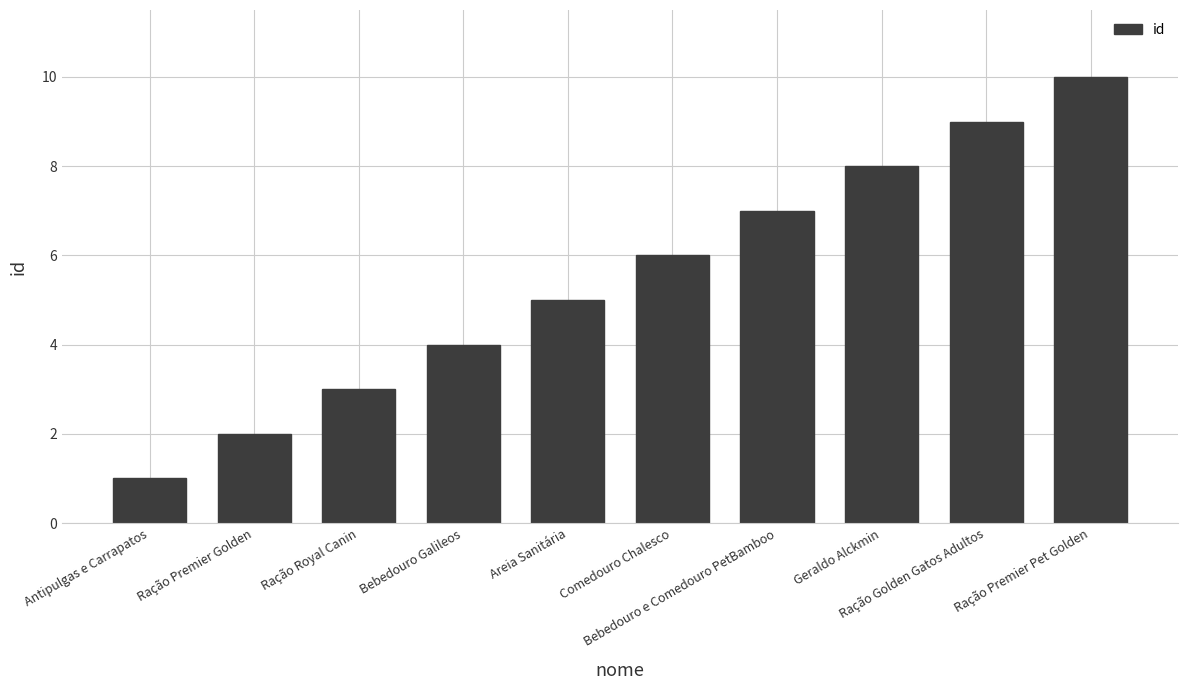

Between Ração Royal Canin and Areia Sanitária, which is larger?

Areia Sanitária